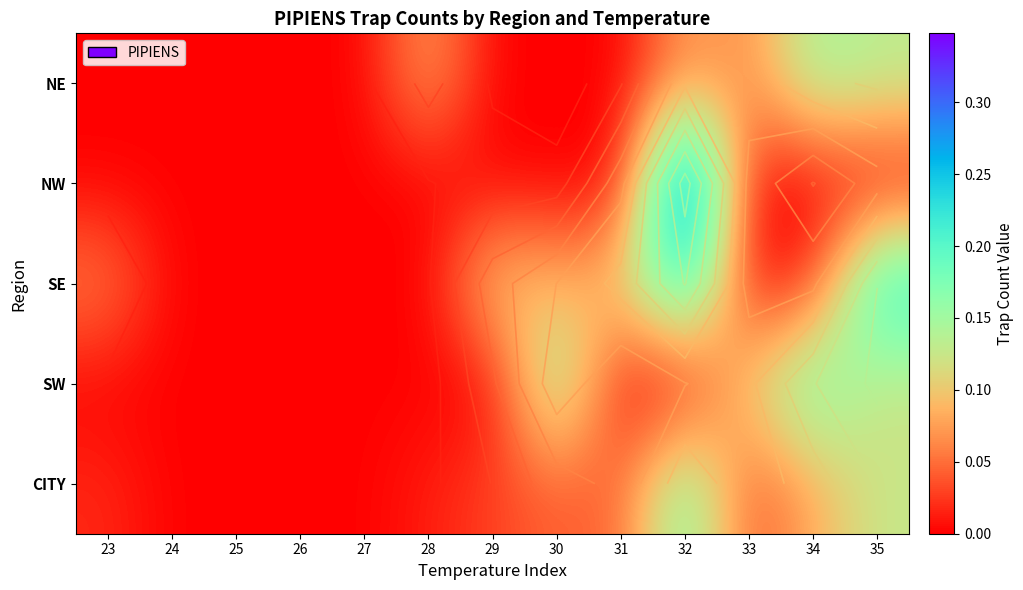

How many values in the CITY series exceed 0?

9